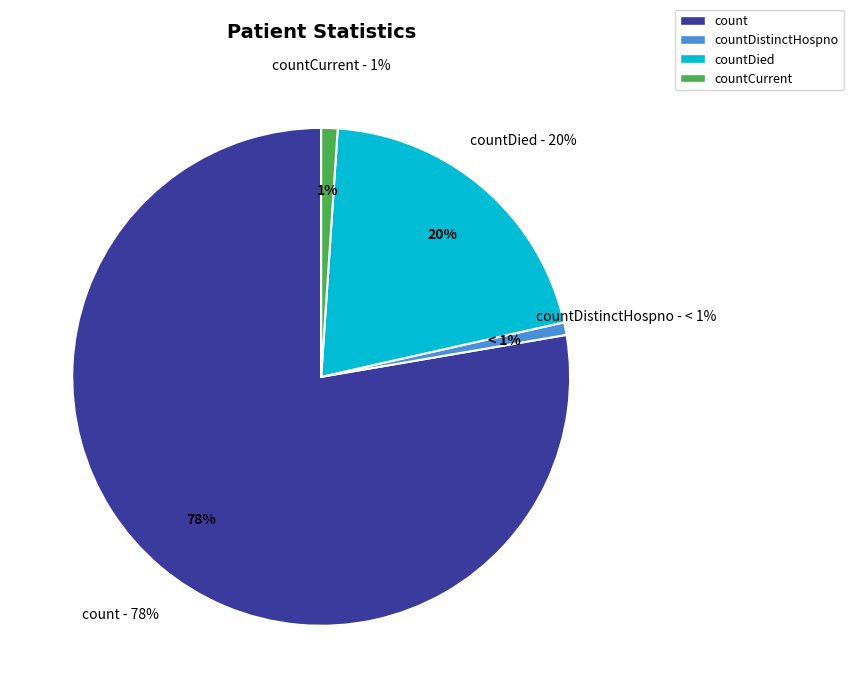

True or false: count accounts for 90% of the total.

False